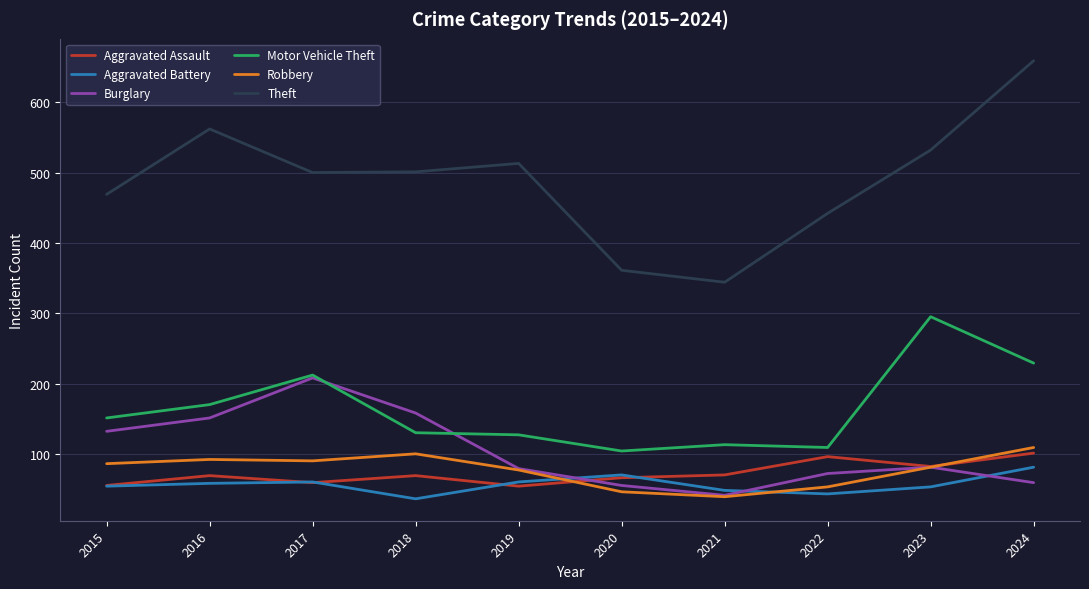

True or false: Theft and Motor Vehicle Theft intersect in this chart.

False